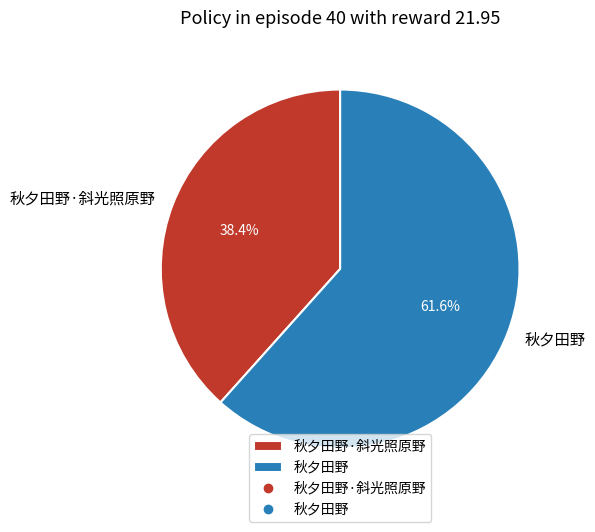

To the nearest percent, what percentage of the pie is 秋夕田野?

62%